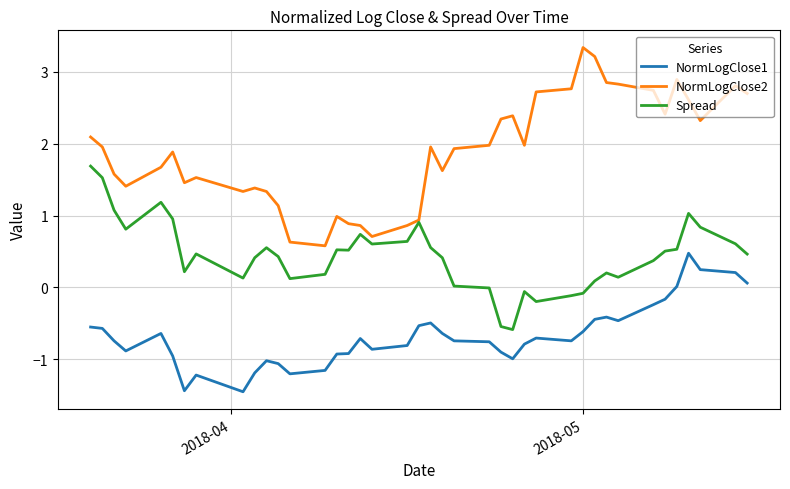

What is the minimum value for NormLogClose2?

0.6